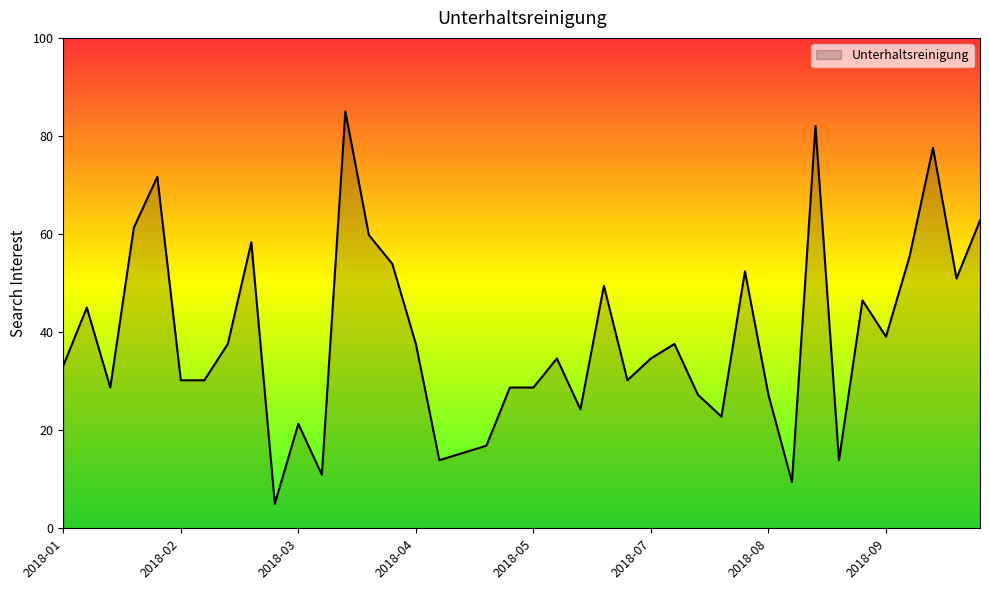

How many categories are shown in the chart?

40